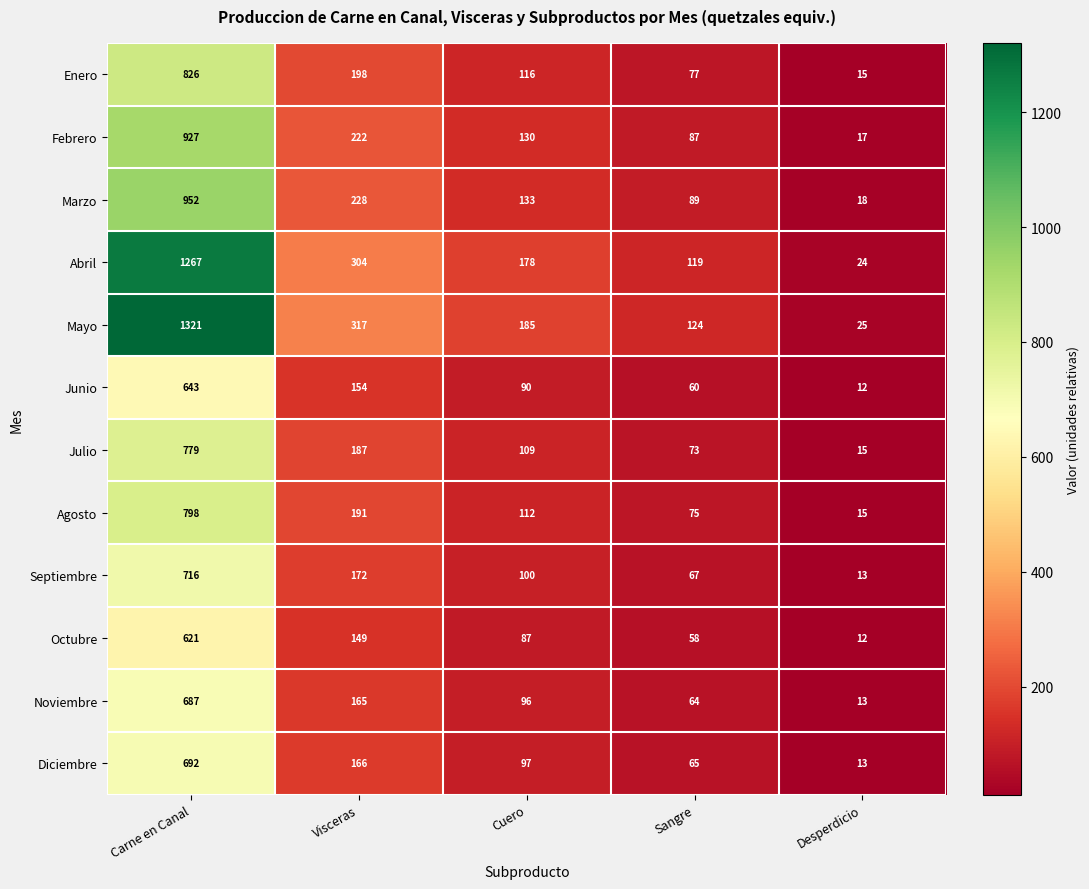

Which series has the largest total across all categories?

Mayo